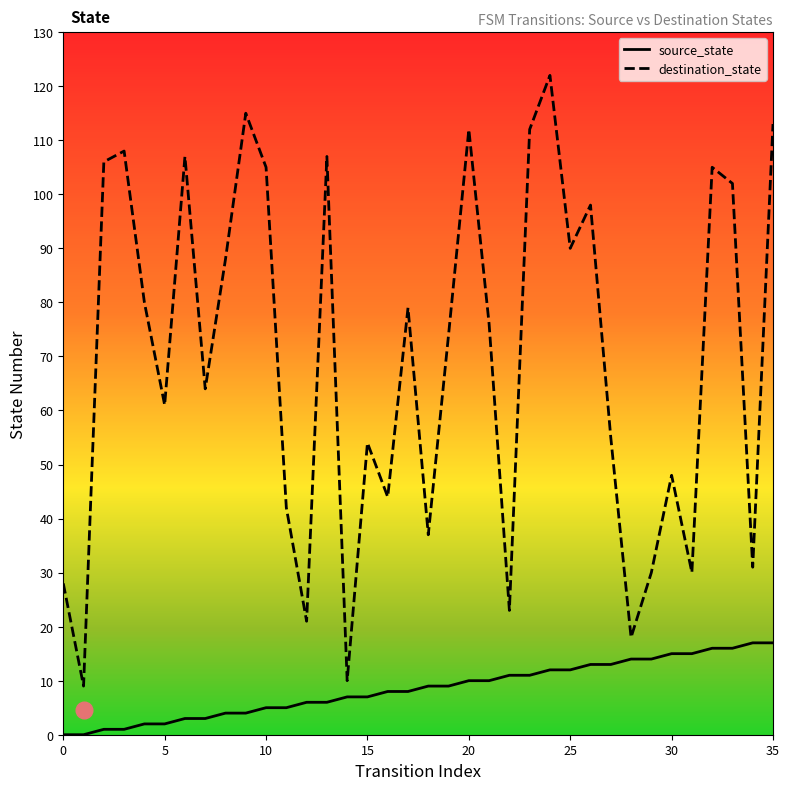

What is the sum of all source_state values?

306